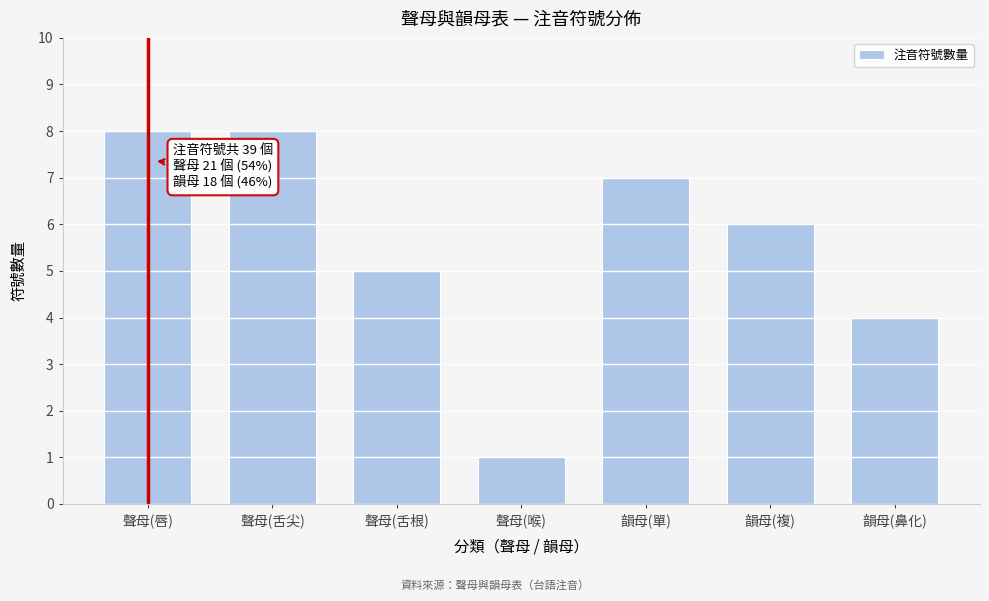

Reading right to left, extract all data points from this chart.

韻母(鼻化)=4	韻母(複)=6	韻母(單)=7	聲母(喉)=1	聲母(舌根)=5	聲母(舌尖)=8	聲母(唇)=8